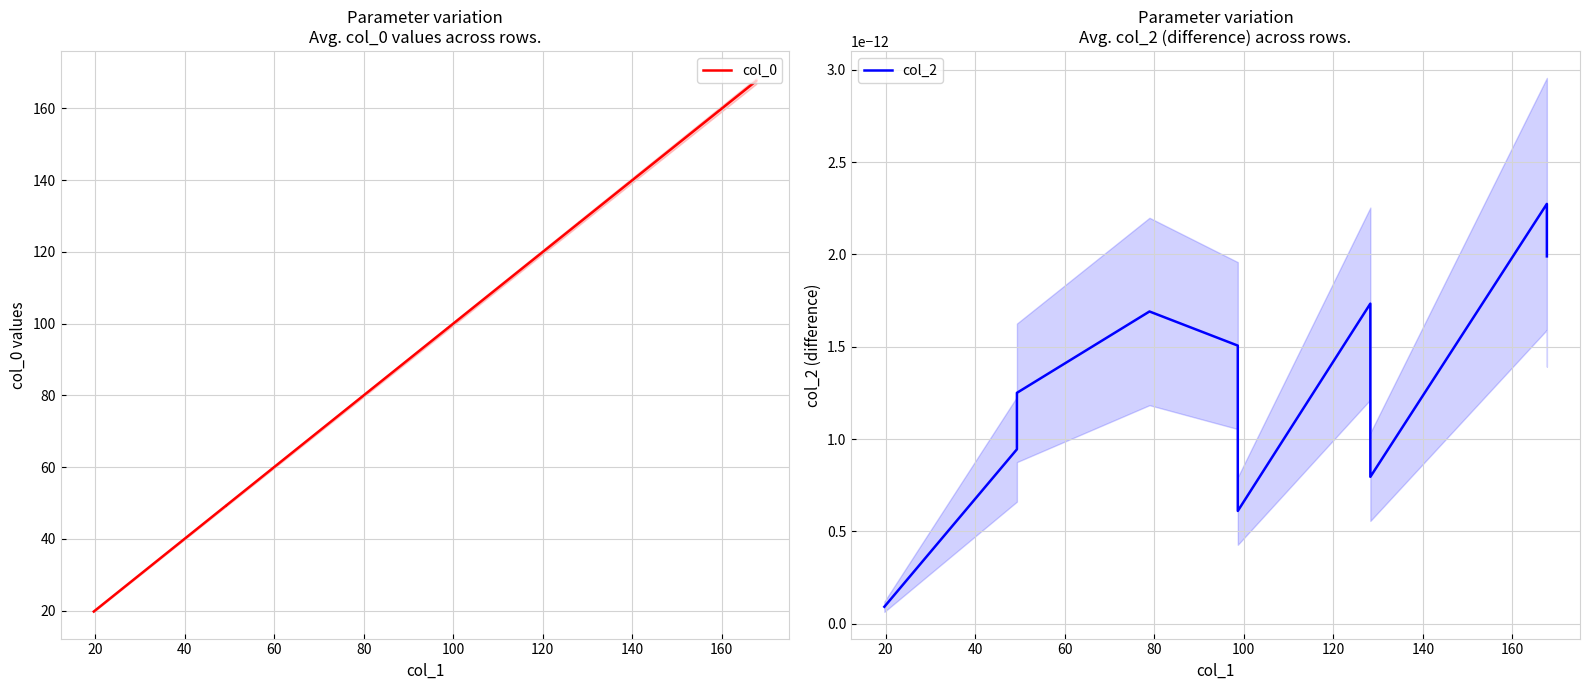

How many interior local valleys does the col_2 series have?

2